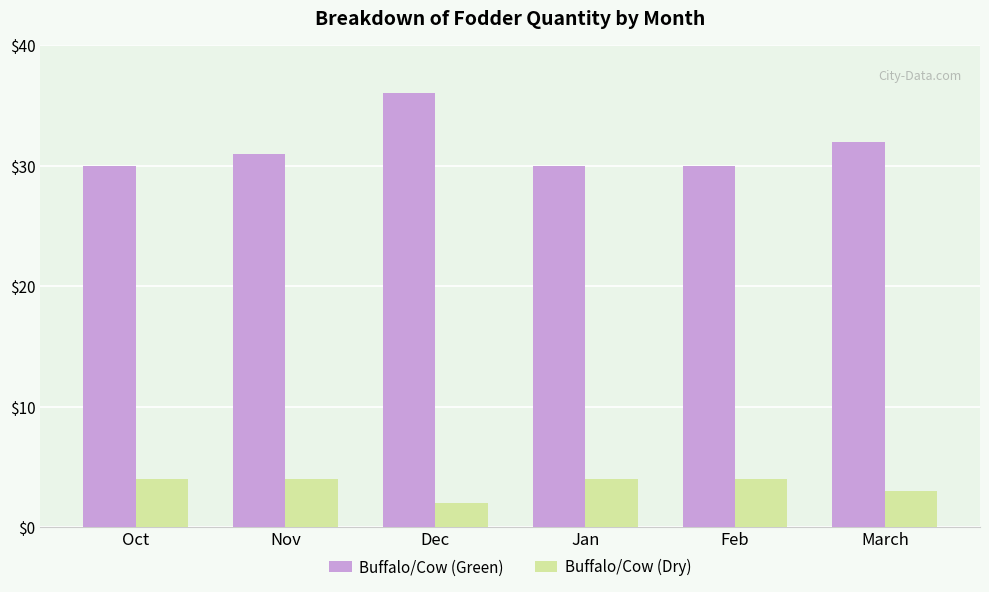

Count the number of categories in the chart.

6